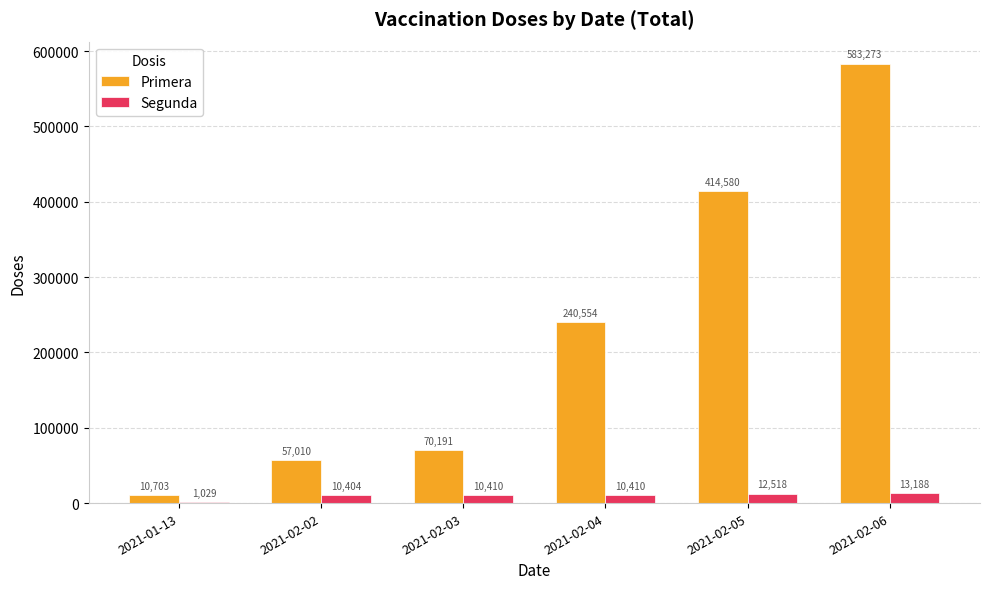

Reading left to right, extract all data points from this chart.

Primera: 10703	57010	70191	240554	414580	583273
Segunda: 1029	10404	10410	10410	12518	13188